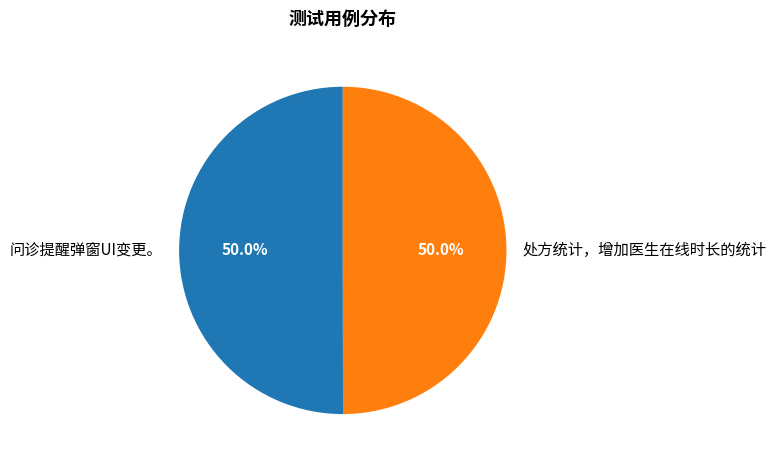

Combined, what portion of the pie is 处方统计，增加医生在线时长的统计 and 问诊提醒弹窗UI变更。?

100.0%